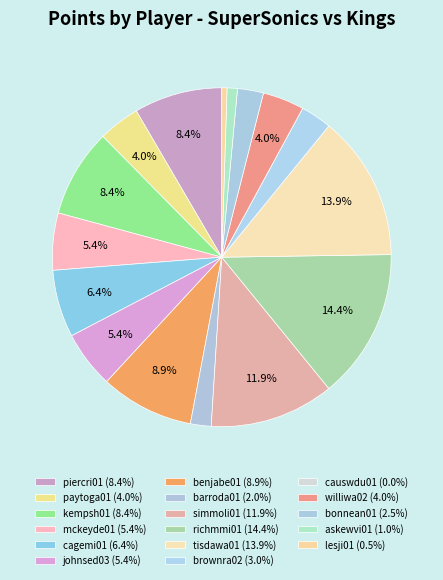

Is it true that johnsed03 is 12% of the pie?

False